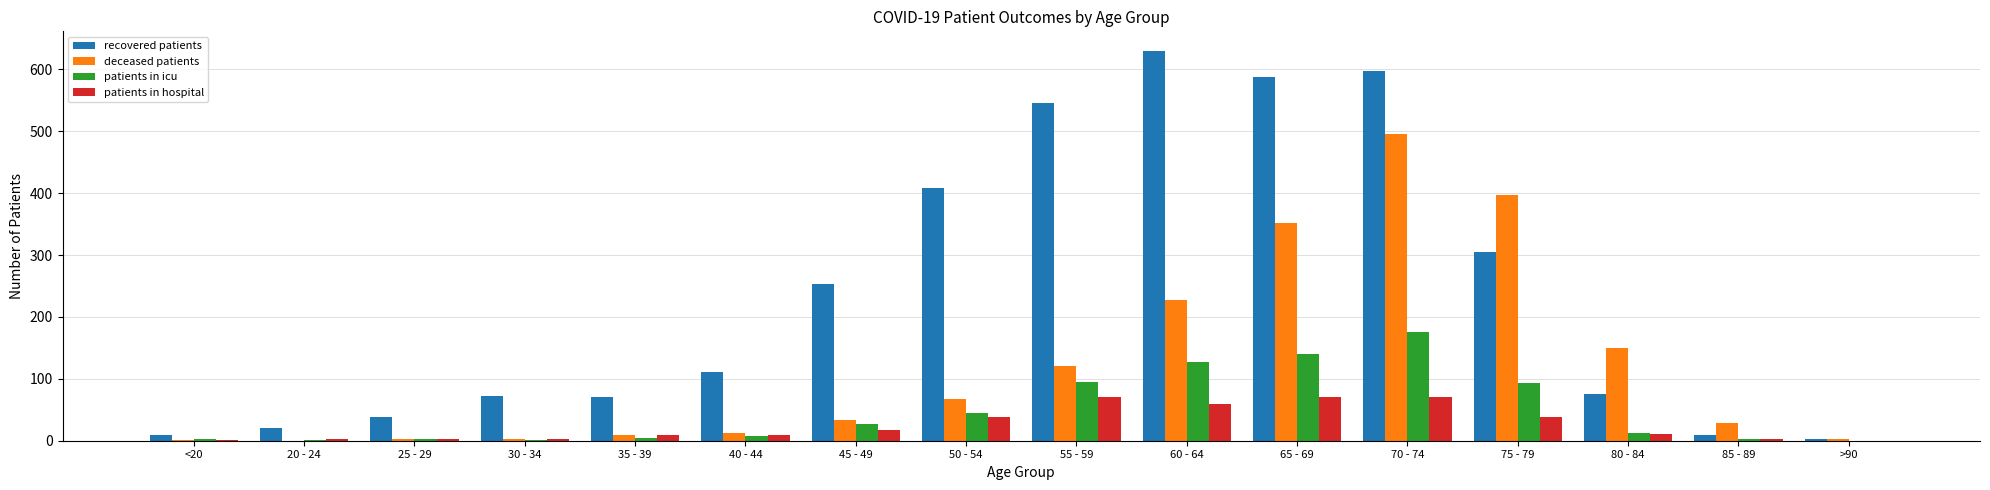

At which label is deceased patients closest to 247?

60 - 64